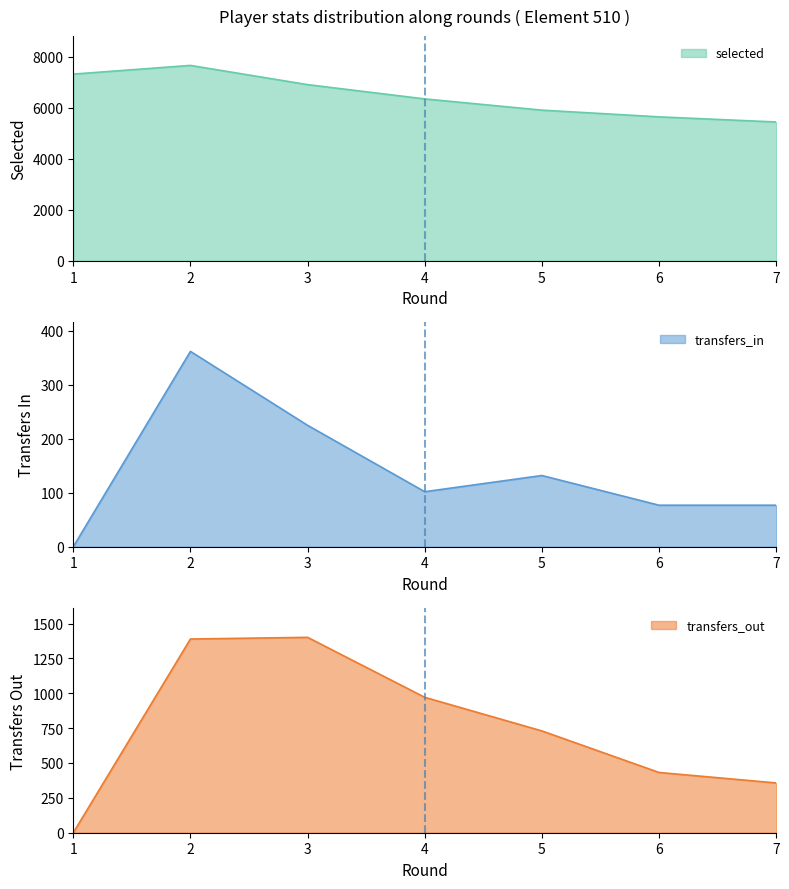

Read the transfers_in value at 2, to the nearest 5.

360